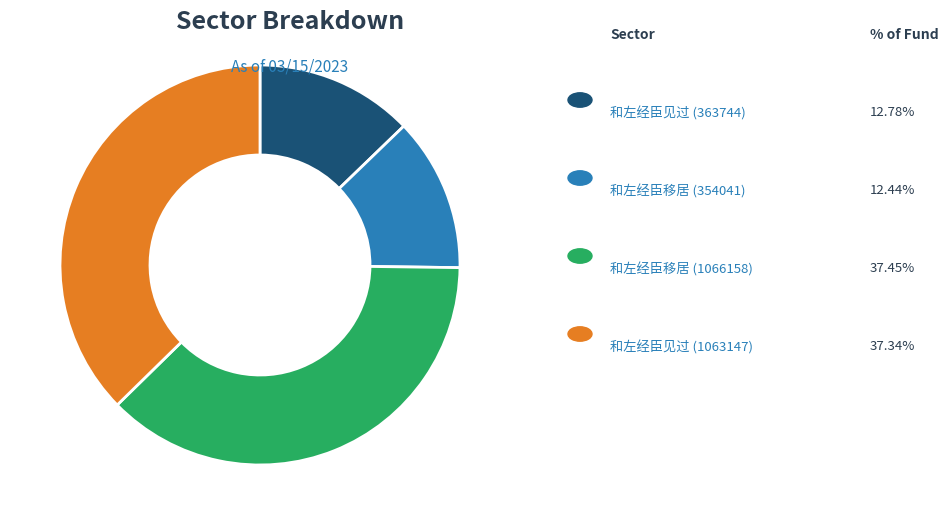

Is there any slice that represents more than half of the pie?

No